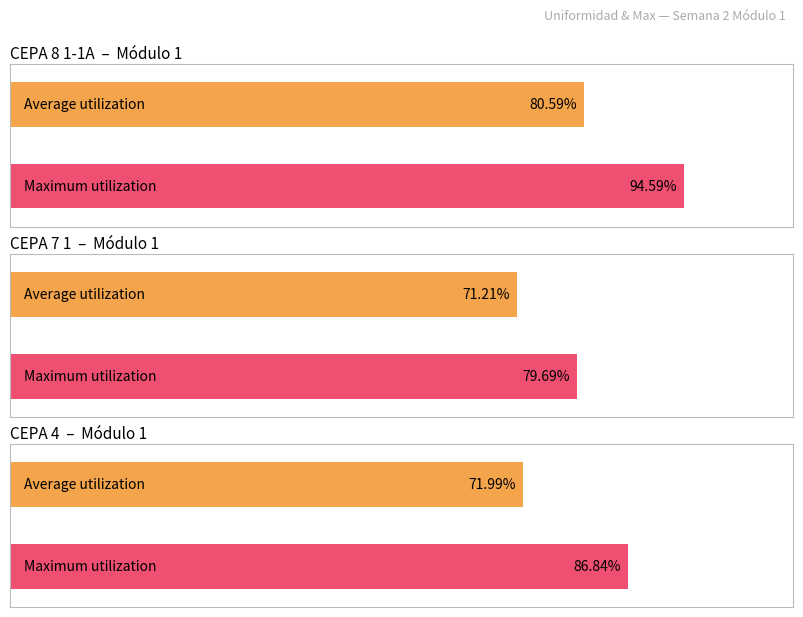

At how many categories does at least one series exceed 25?

6